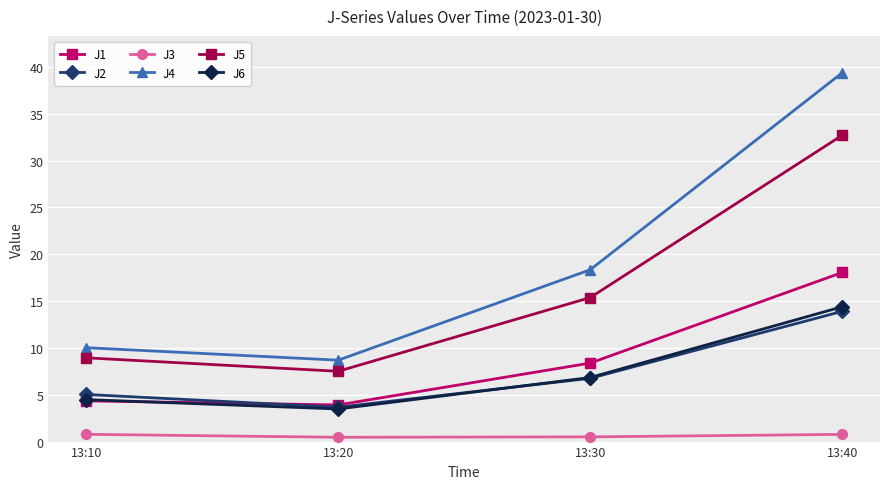

What is the difference between the maximum and second lowest values in the J4 series?

29.3